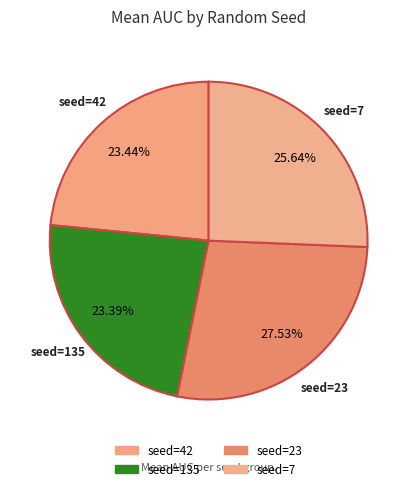

How many slices are in this pie chart?

4